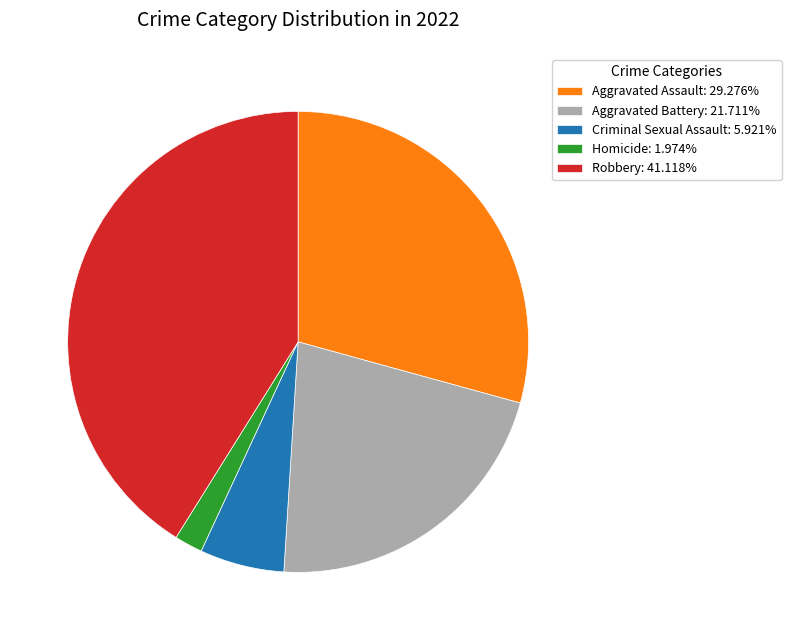

What is the ratio of the value at Aggravated Assault: 29.276% to the value at Criminal Sexual Assault: 5.921%?

4.9